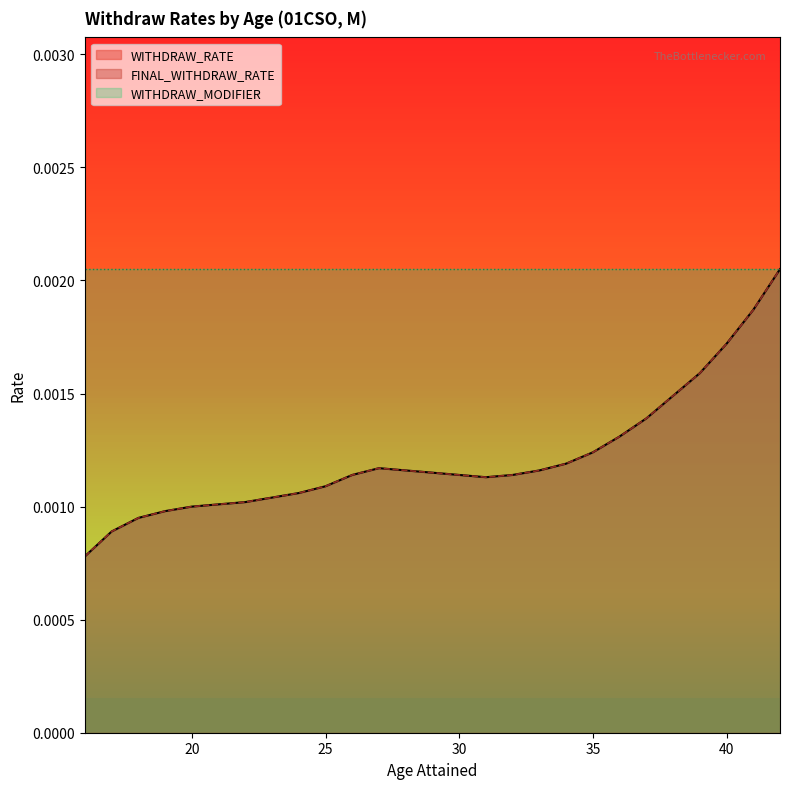

Which series has the largest total across all categories?

WITHDRAW_RATE